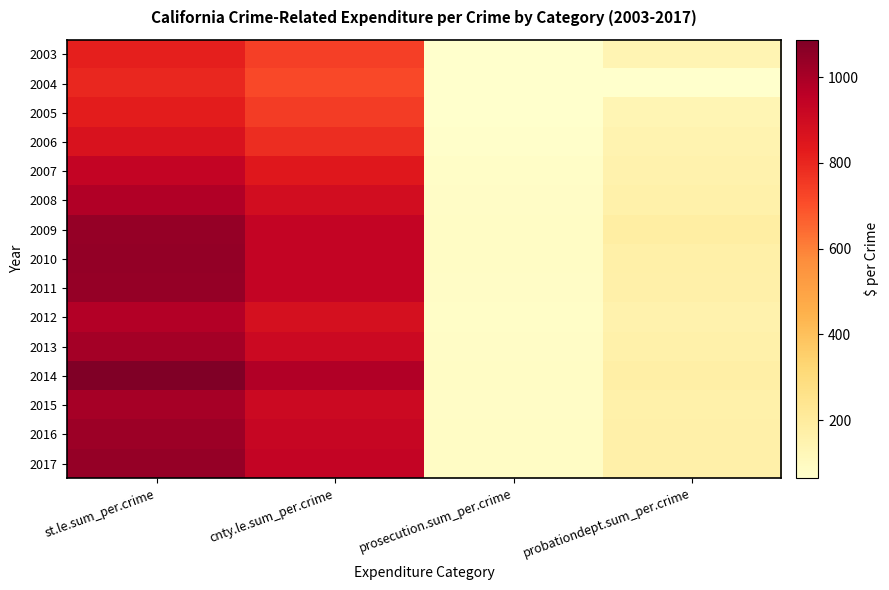

What is the spread (max minus min) of values at prosecution.sum_per.crime?

23.7